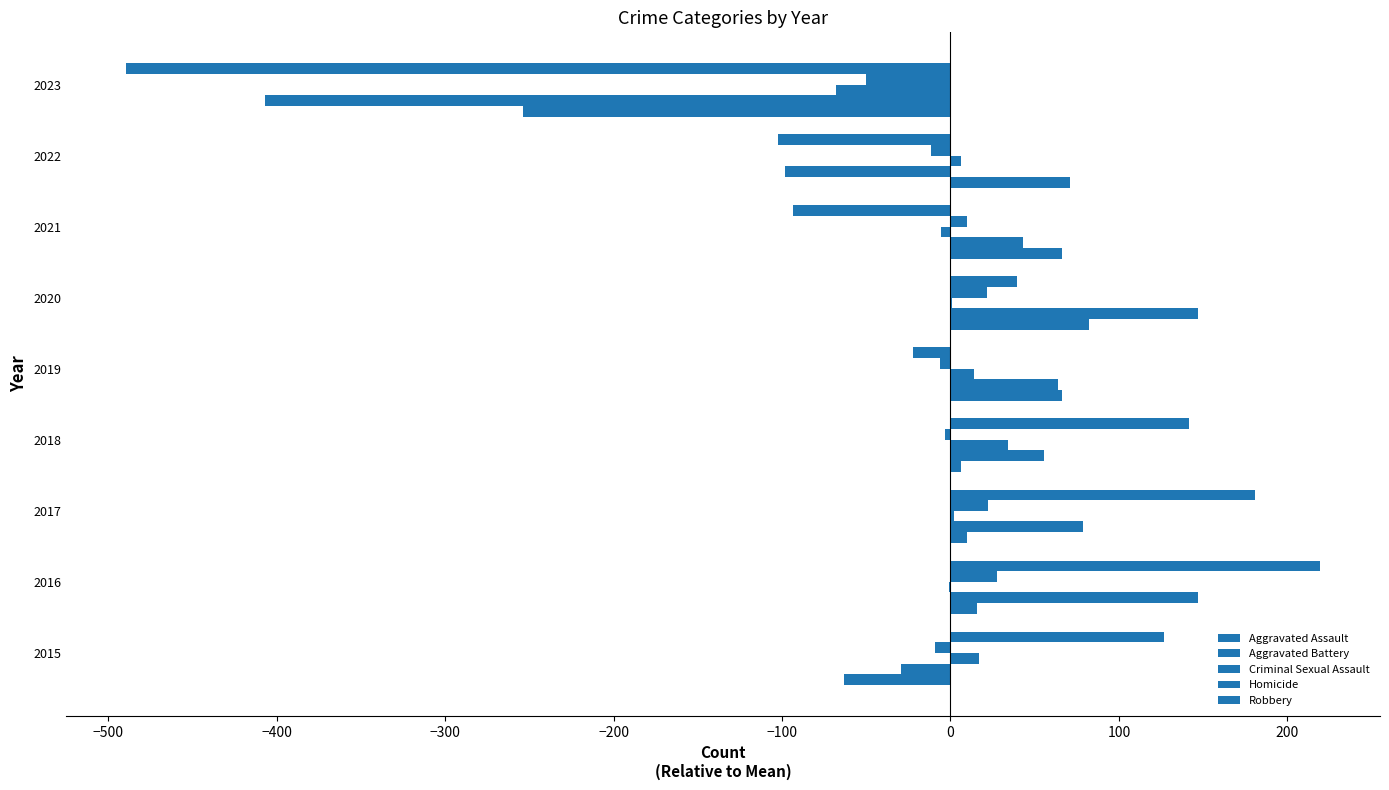

How many data points in Homicide are above -3?

4